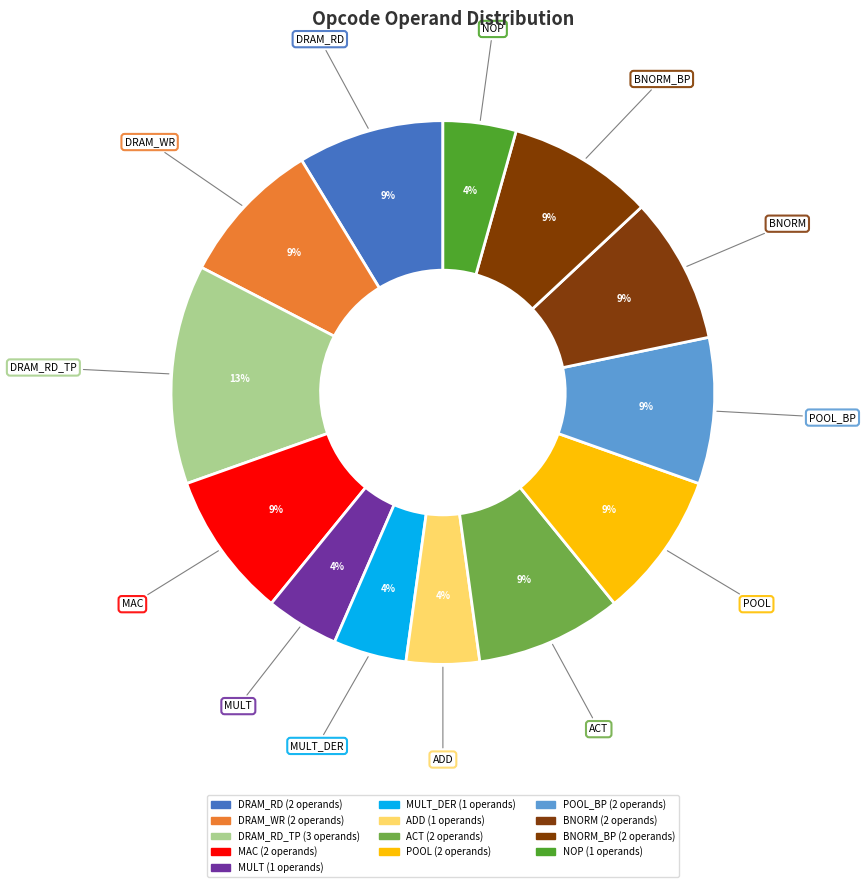

Count the number of slices in the pie.

13